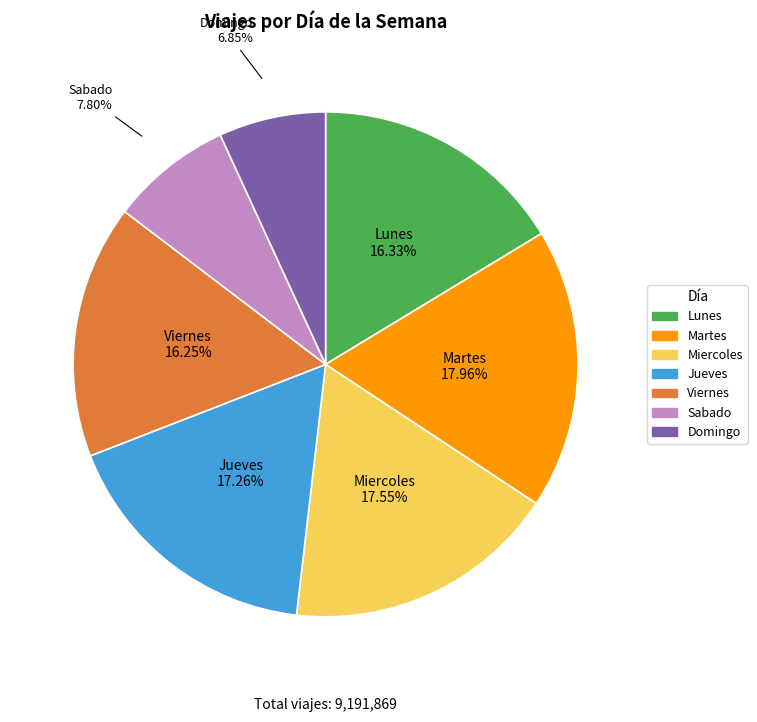

Which category has the smallest portion of the pie?

Domingo